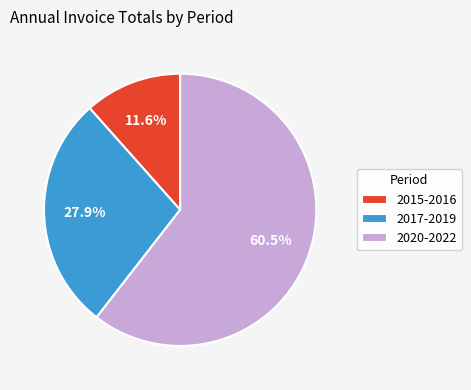

Approximately how many times larger is the value at 2017-2019 compared to 2015-2016?

2.4